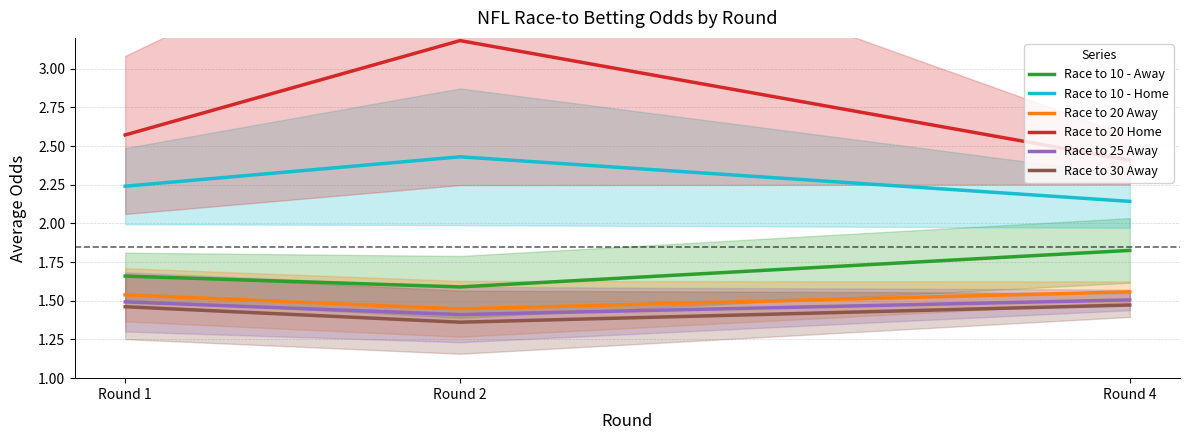

Does the chart have visible grid lines?

Yes